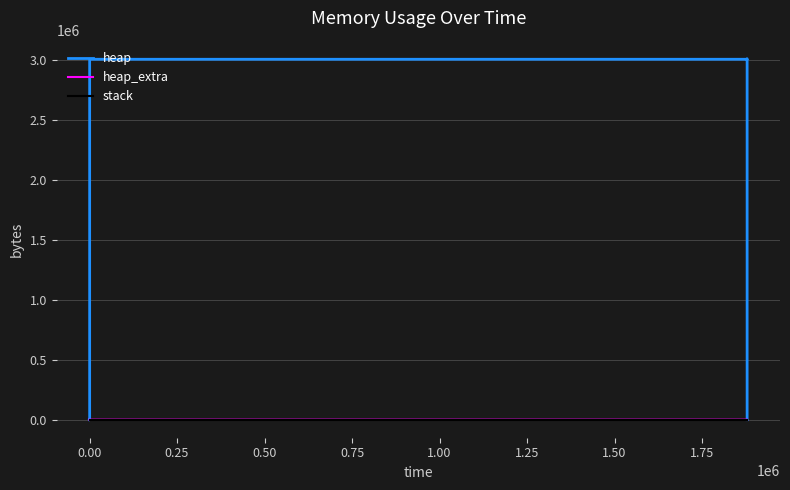

Count the number of data series in this chart.

3